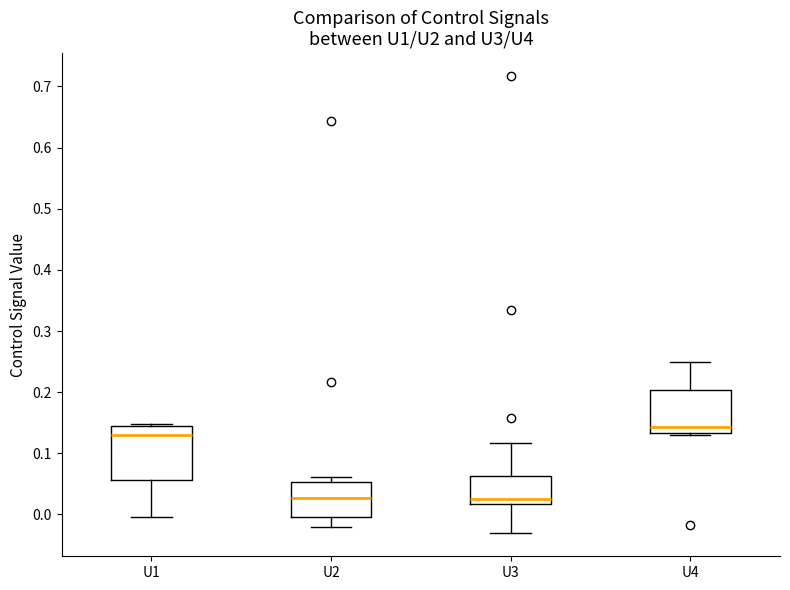

Where is the lower edge of the box for U1 on the y-axis? The values are not printed on the chart, so give them approximately, as read against the axis.

0.06